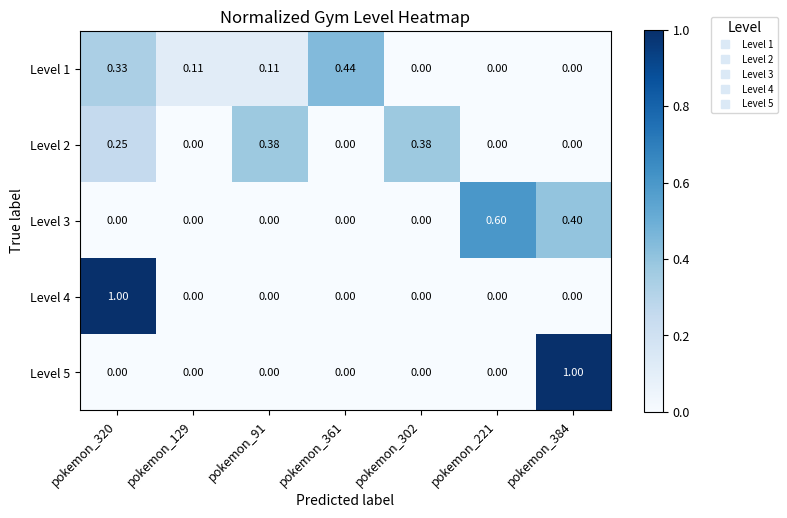

Is the value of Level 4 at pokemon_320 greater than the value of Level 1 at pokemon_91?

Yes